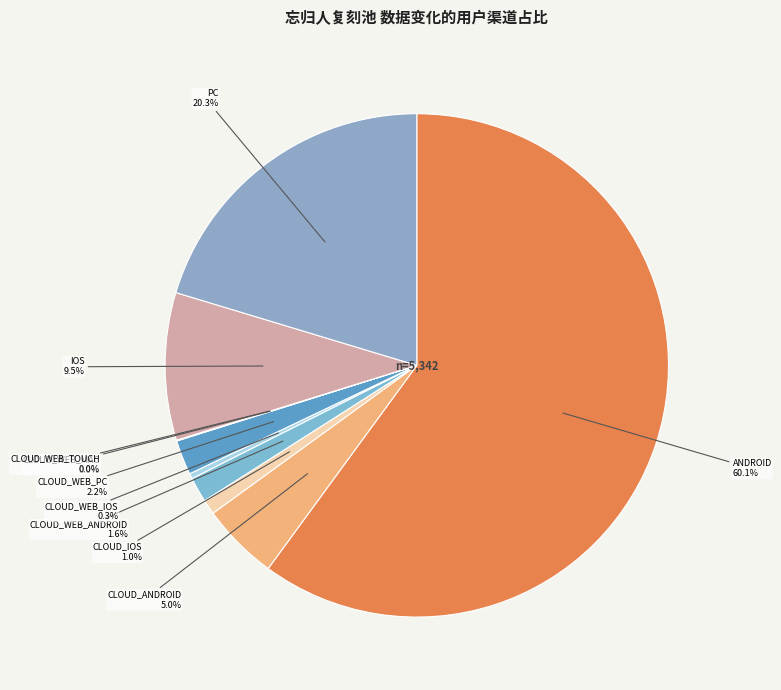

To the nearest percent, what portion does CLOUD_WEB_PC represent?

2%